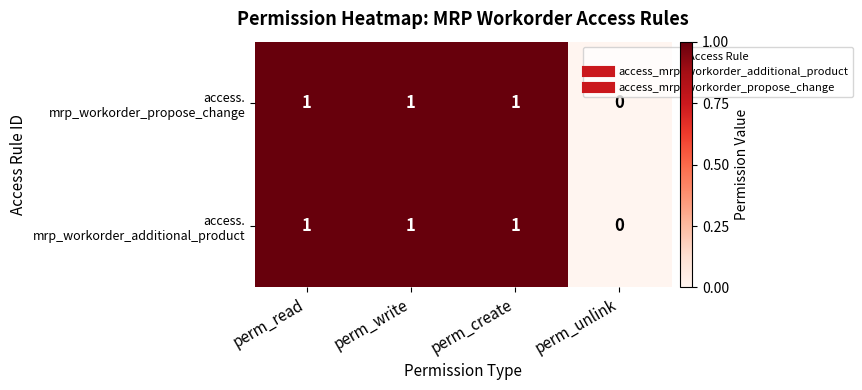

How many series are shown in this chart?

2